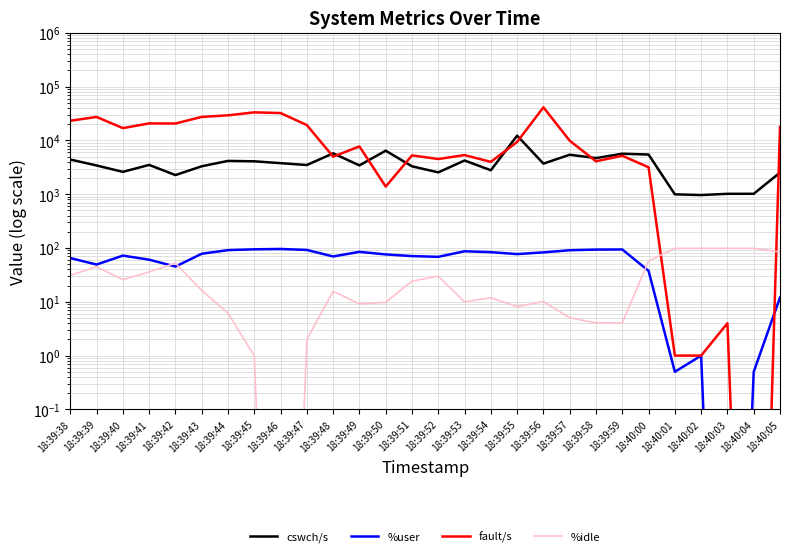

What is the difference between the maximum and minimum values in the %user series?

96.0